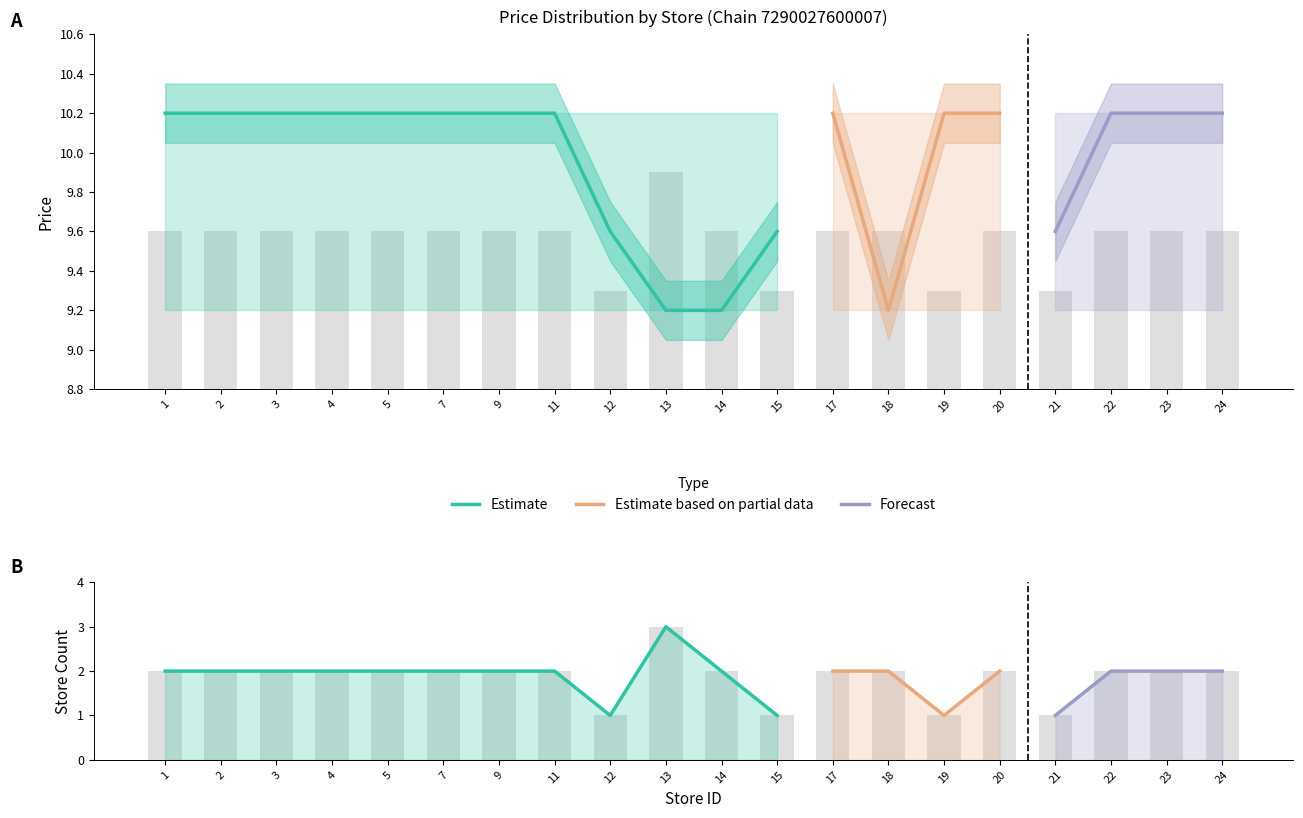

Between 18 and 21, which series saw the biggest shift?

store_count